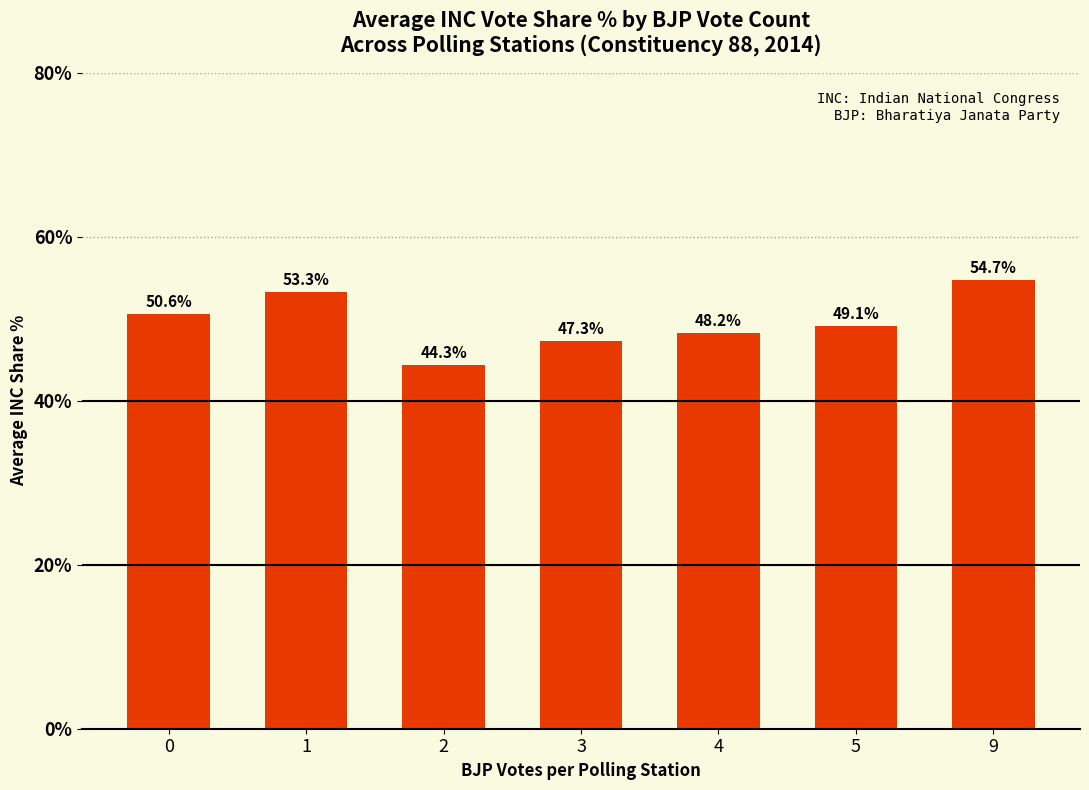

Reading left to right, what are all the values shown in this chart?

0=50.6	1=53.3	2=44.3	3=47.3	4=48.2	5=49.1	9=54.7